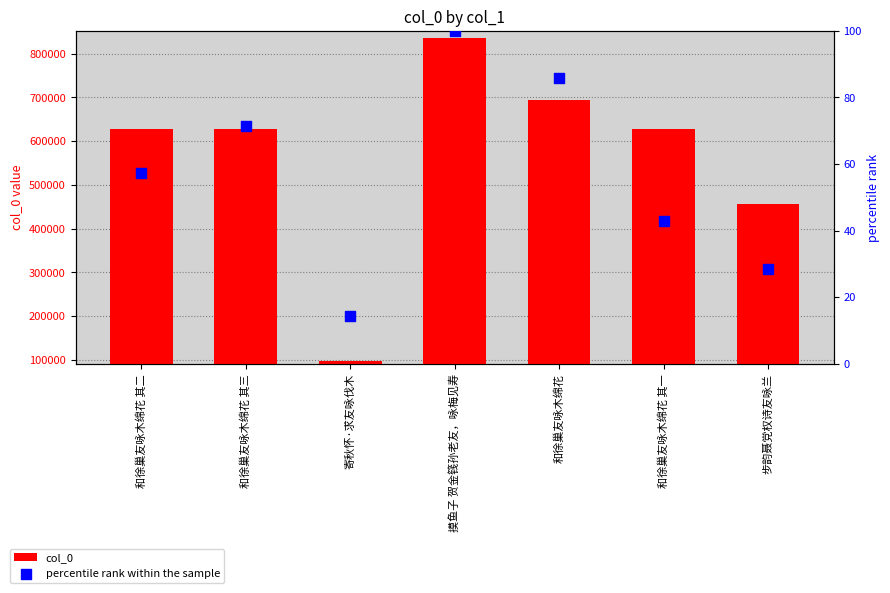

What are all the series names shown in the legend?

col_0, percentile rank within the sample